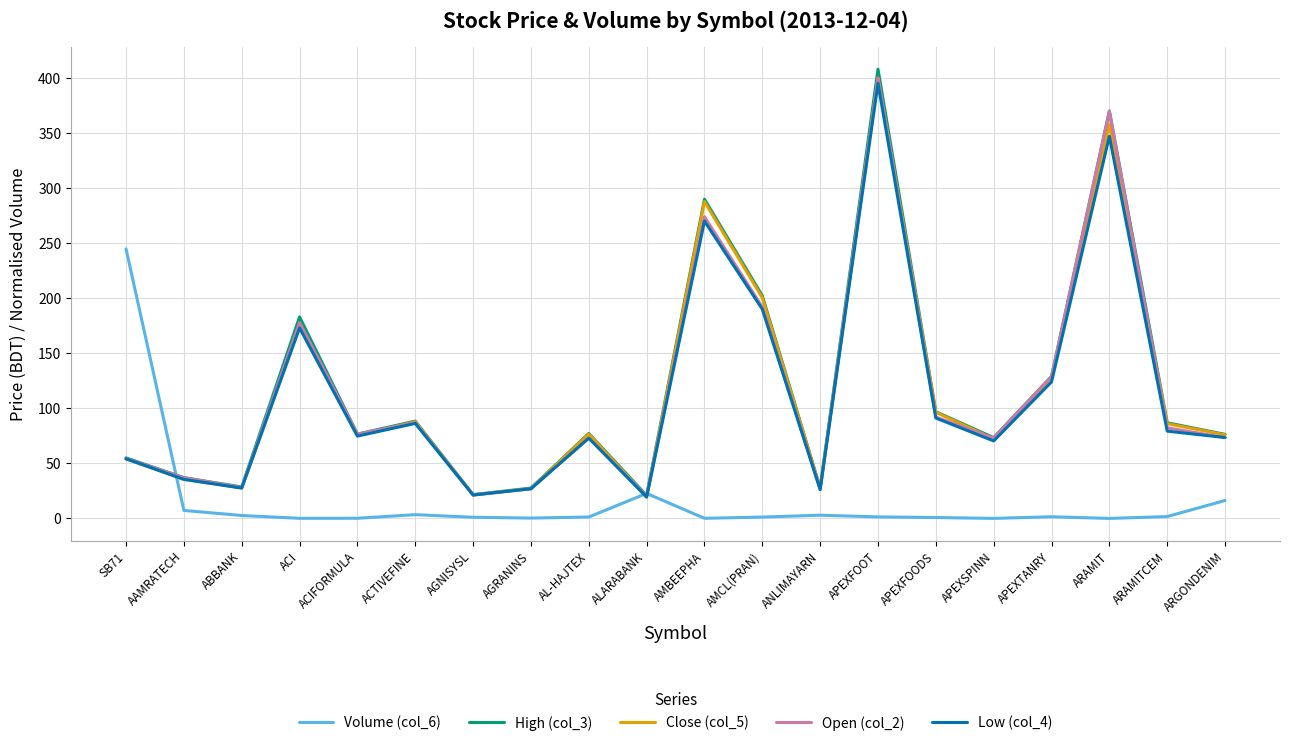

What is the minimum value for Low (col_4)?

19.4